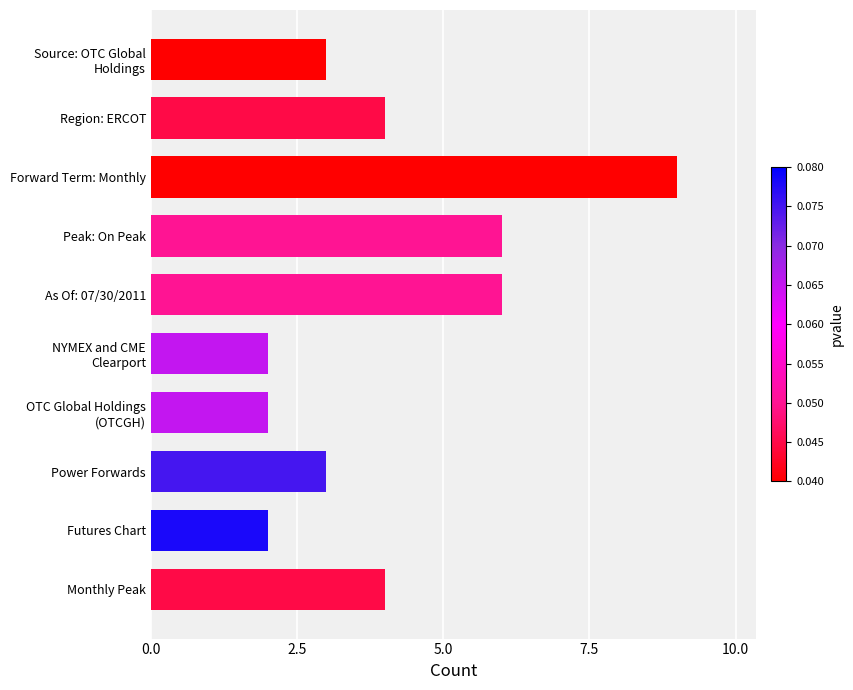

What is the sum of all values?

41